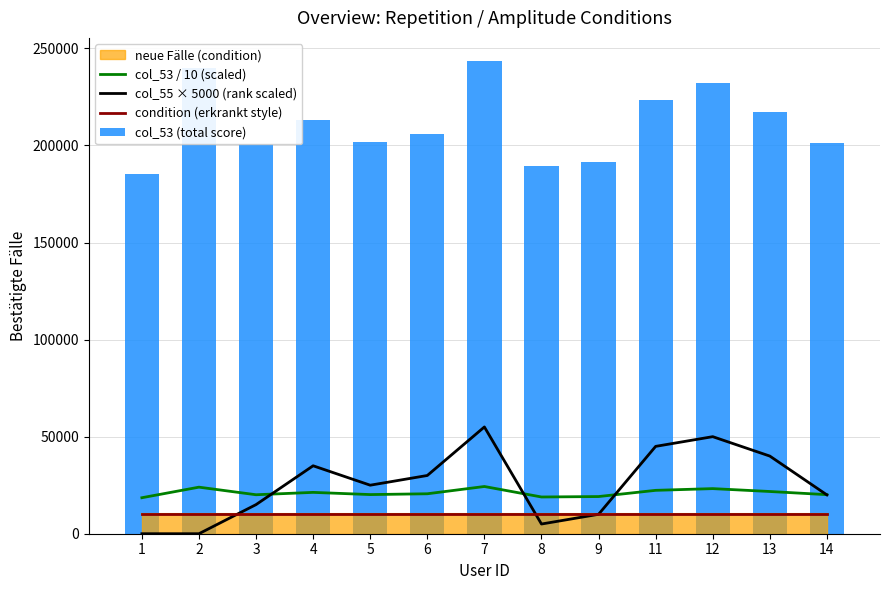

List the labels in order of col_55 × 5000 (rank scaled) value, smallest first.

1, 2, 8, 9, 3, 14, 5, 6, 4, 13, 11, 12, 7